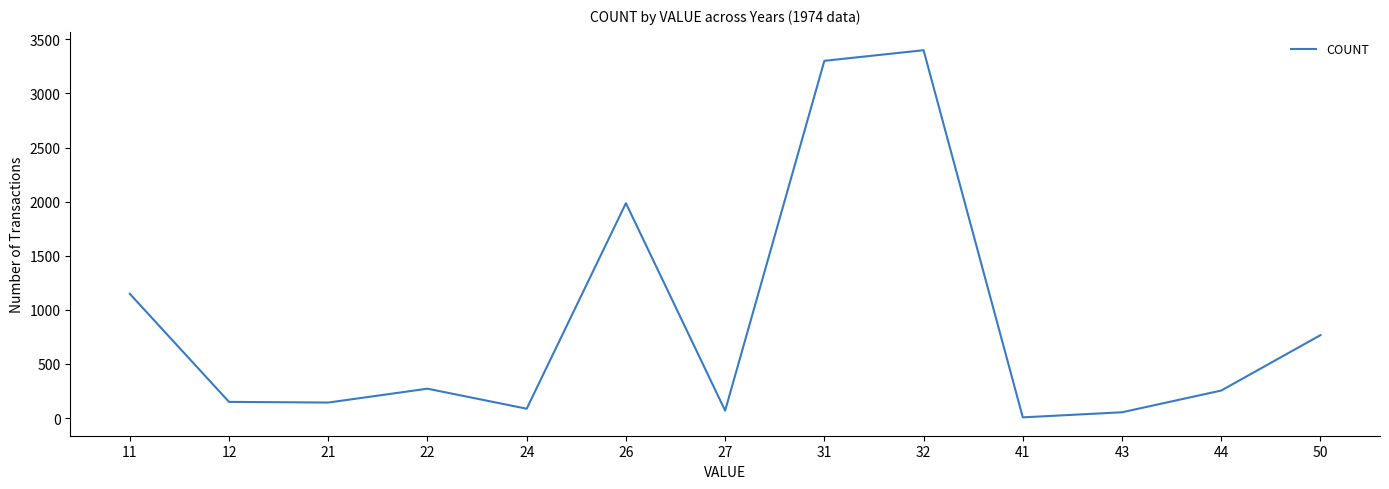

The value at 43 is 53. True or false?

True